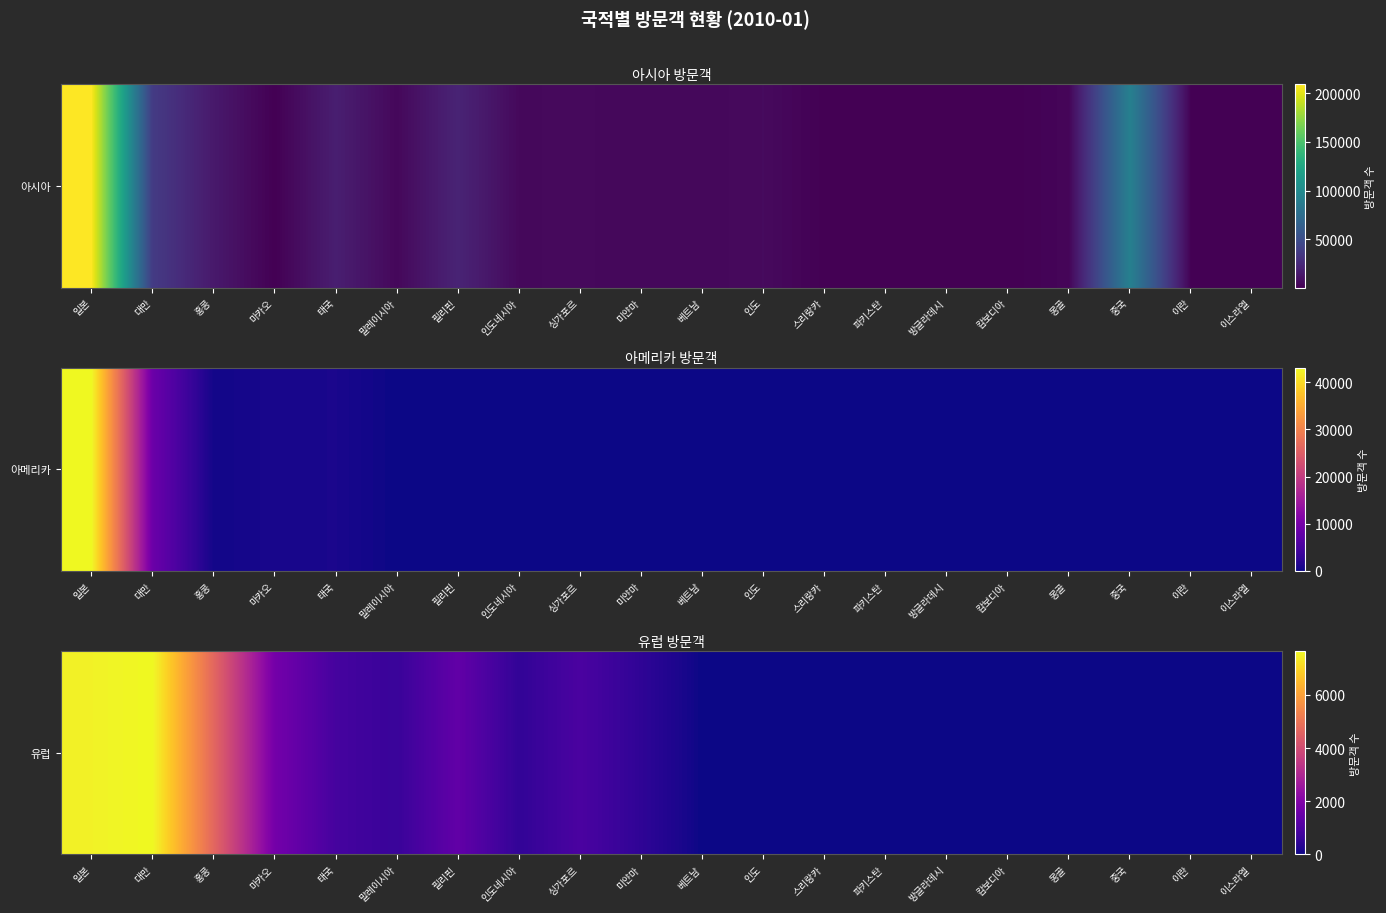

Reading right to left, extract all data points from this chart.

0	0	0	0	0	0	0	0	0	0	460	946	505	1376	626	849	1722	4666	7643	7521